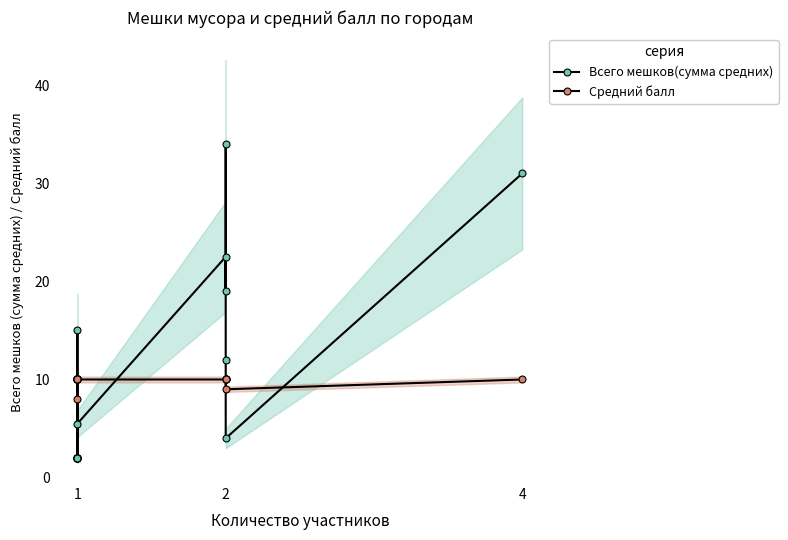

True or false: Всего мешков(сумма средних) and Средний балл intersect in this chart.

True